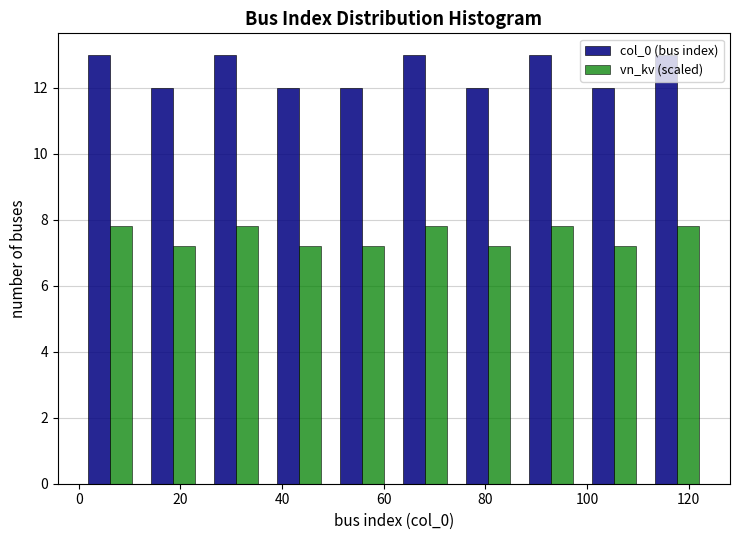

Reading left to right, transcribe this chart: for each range on the x-axis, give the height of each series' bar. Neither the bar edges nor the heights are printed on the chart, so give them approximately, as read against the axes.

0.0 to 12.4: col_0 (bus index)=13.0	vn_kv (scaled)=7.8
12.4 to 24.8: col_0 (bus index)=12.0	vn_kv (scaled)=7.2
24.8 to 37.2: col_0 (bus index)=13.0	vn_kv (scaled)=7.8
37.2 to 49.6: col_0 (bus index)=12.0	vn_kv (scaled)=7.2
49.6 to 62.0: col_0 (bus index)=12.0	vn_kv (scaled)=7.2
62.0 to 74.4: col_0 (bus index)=13.0	vn_kv (scaled)=7.8
74.4 to 86.8: col_0 (bus index)=12.0	vn_kv (scaled)=7.2
86.8 to 99.2: col_0 (bus index)=13.0	vn_kv (scaled)=7.8
99.2 to 111.6: col_0 (bus index)=12.0	vn_kv (scaled)=7.2
111.6 to 124.0: col_0 (bus index)=13.0	vn_kv (scaled)=7.8